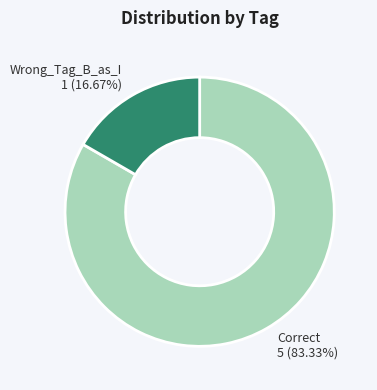

Is Correct the majority of the pie?

Yes